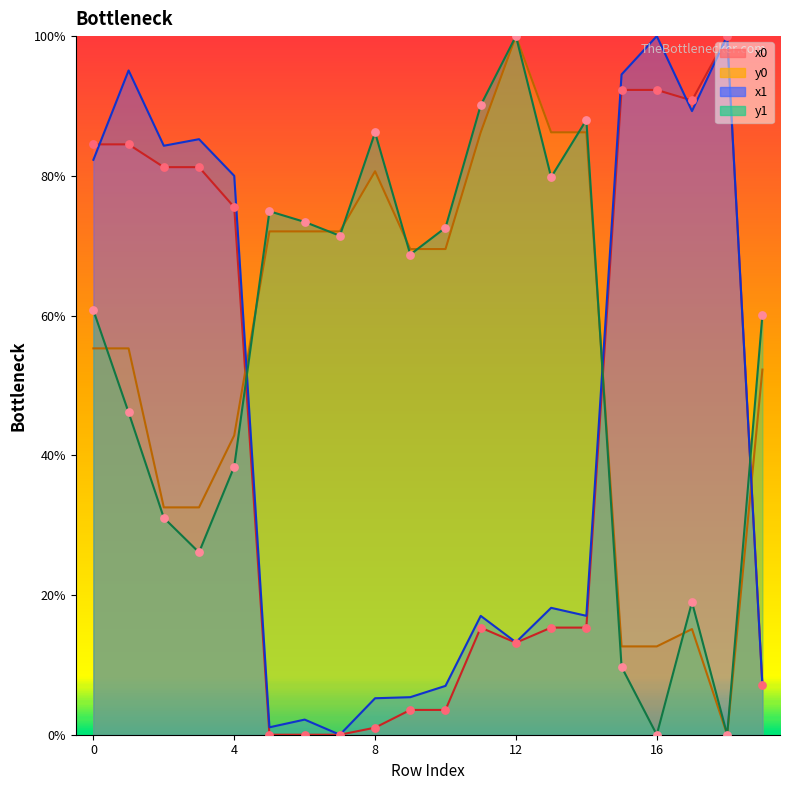

At how many categories does at least one series exceed 11?

20